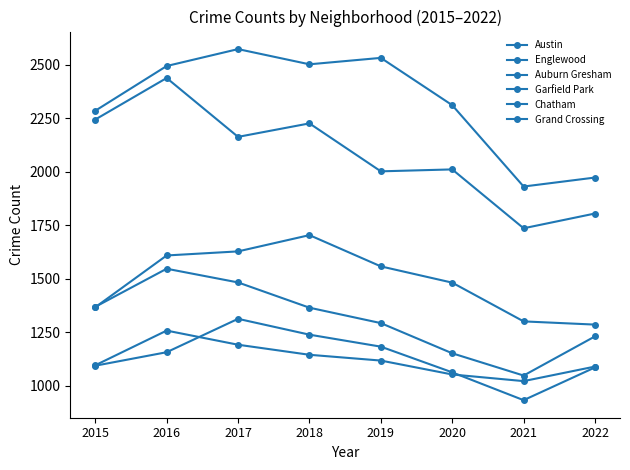

What is the approximate value of Auburn Gresham at 2018, to the nearest 50?

1350